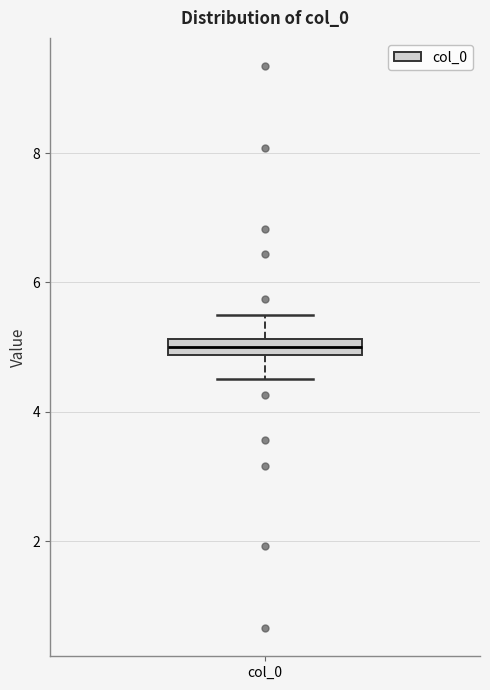

Where does the lower whisker of the box for col_0 end on the y-axis? The values are not printed on the chart, so give them approximately, as read against the axis.

4.6